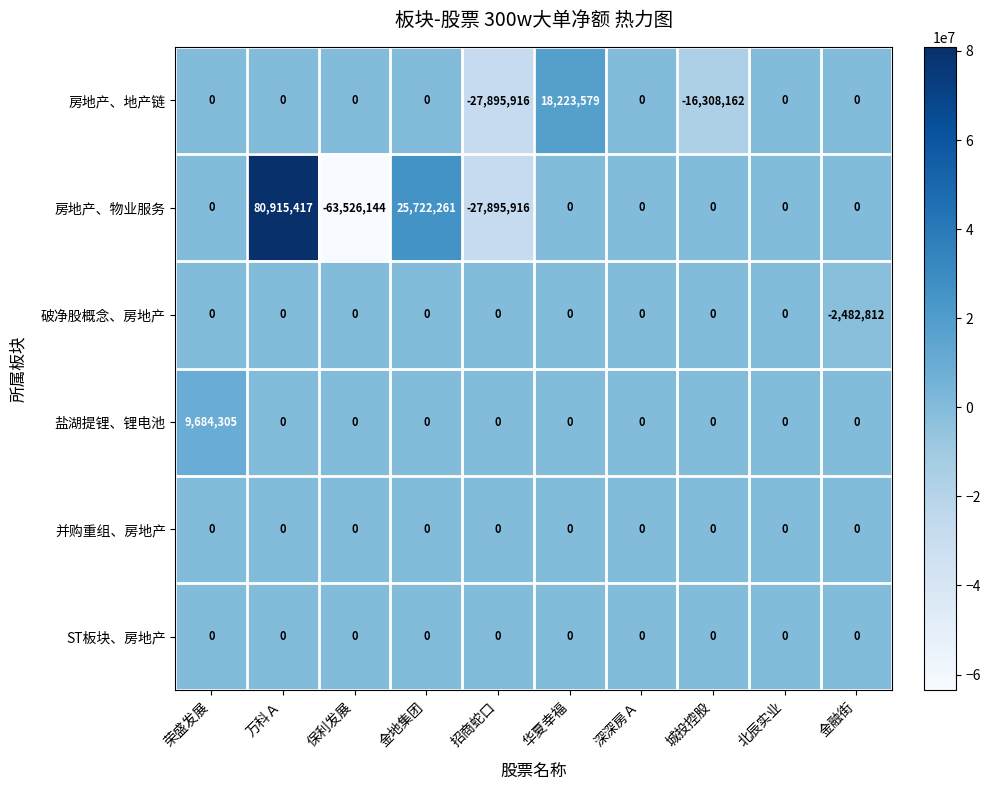

What is the maximum value shown in the chart?

80915417